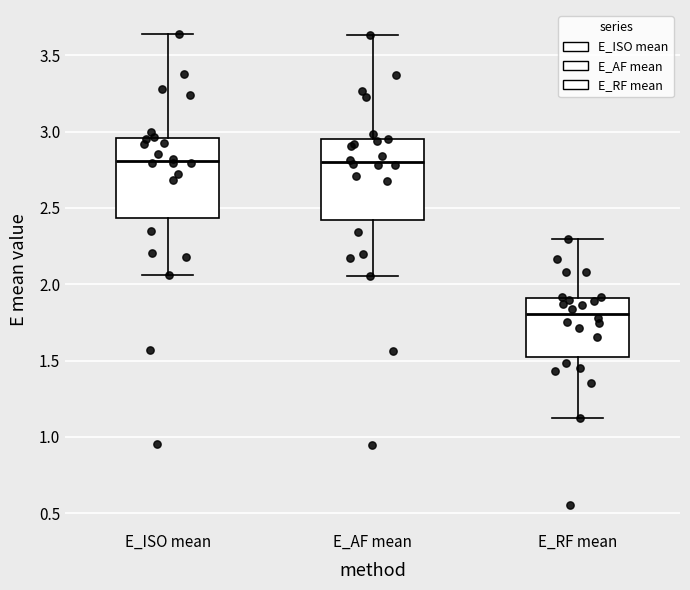

Which box's median line is the lowest?

E_RF mean